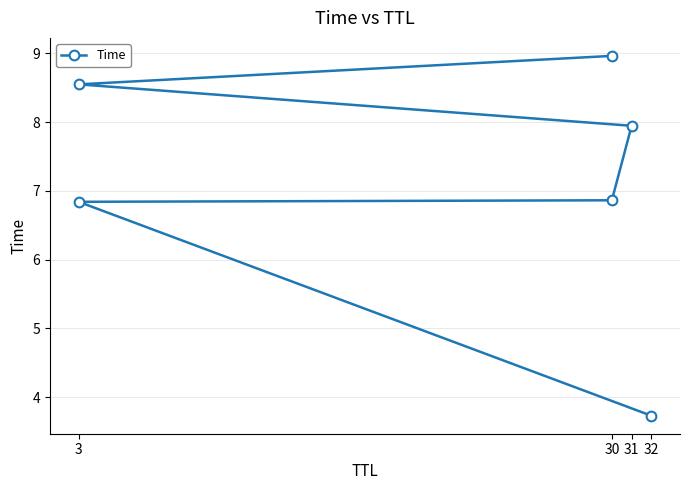

How many lines are shown in the chart?

1